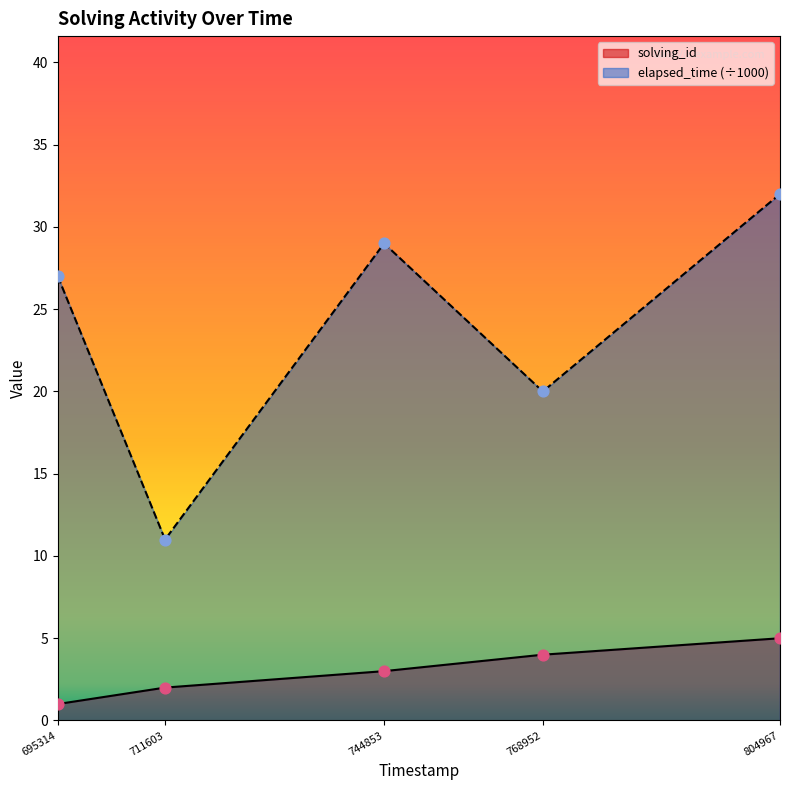

What is the total value across all series at 711603?

13